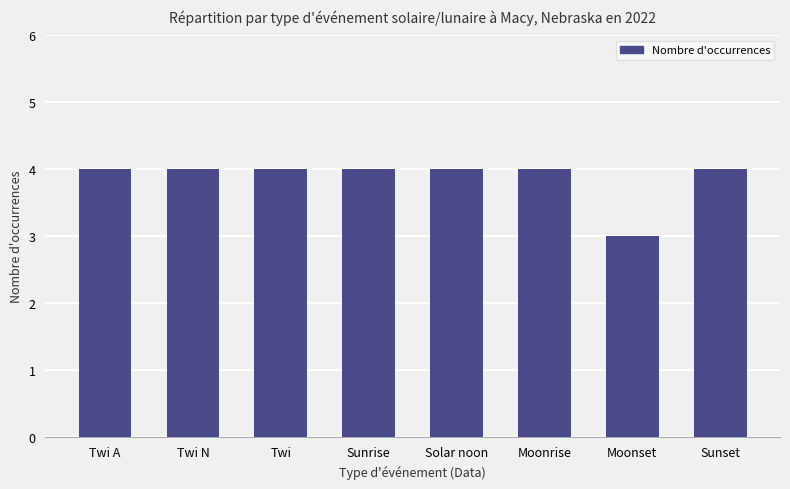

The chart shows a value of 7 at Twi A. True or false?

False